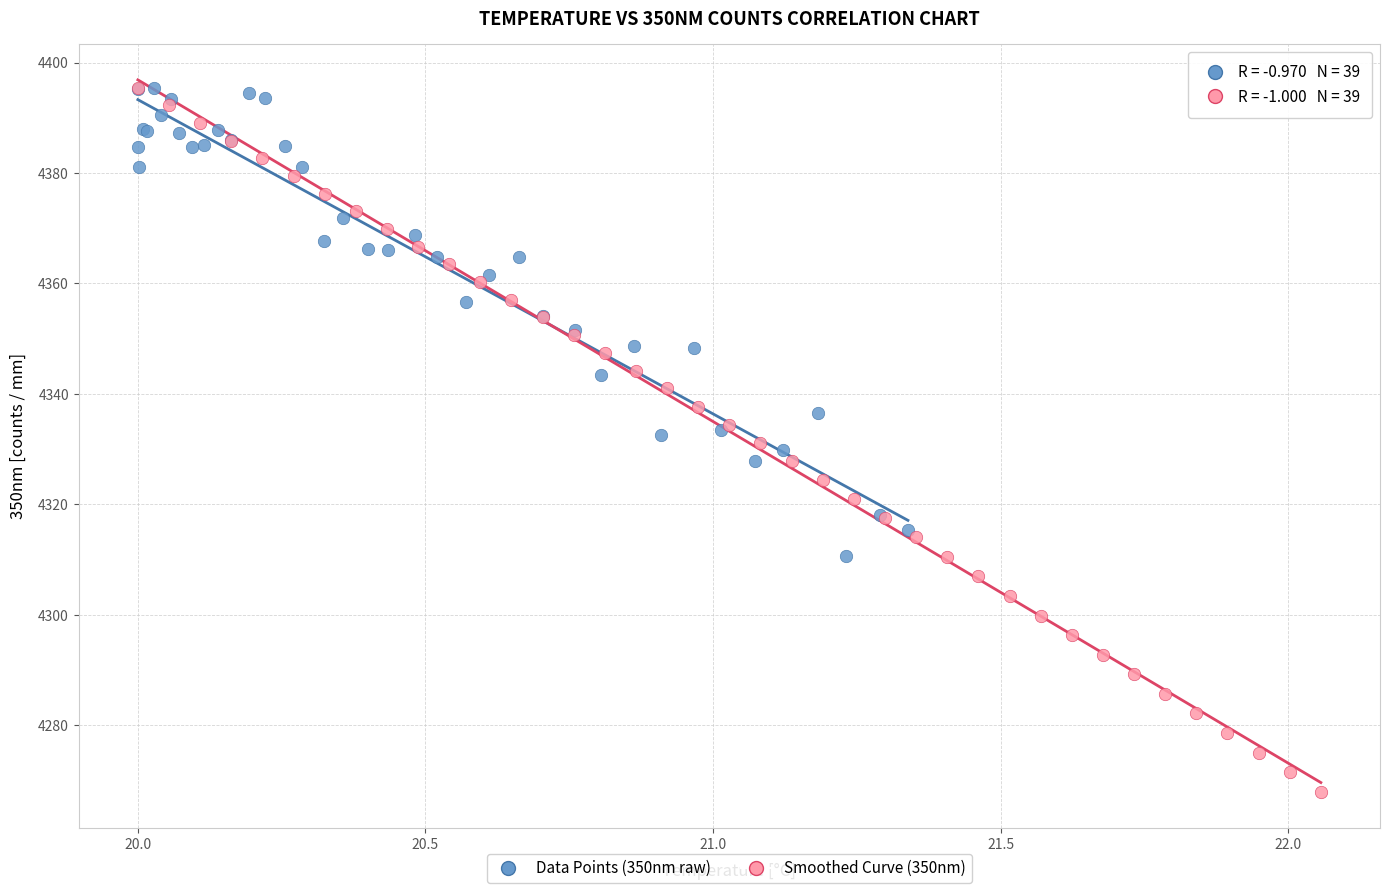

Which series has the largest Y range (max minus min)?

Smoothed Curve (350nm)